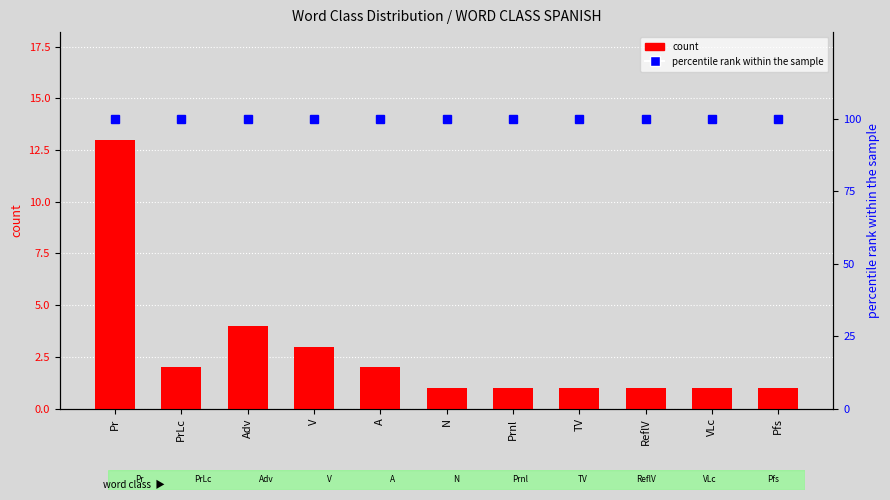

Rank the series at N from highest to lowest value.

percentile rank within the sample, count